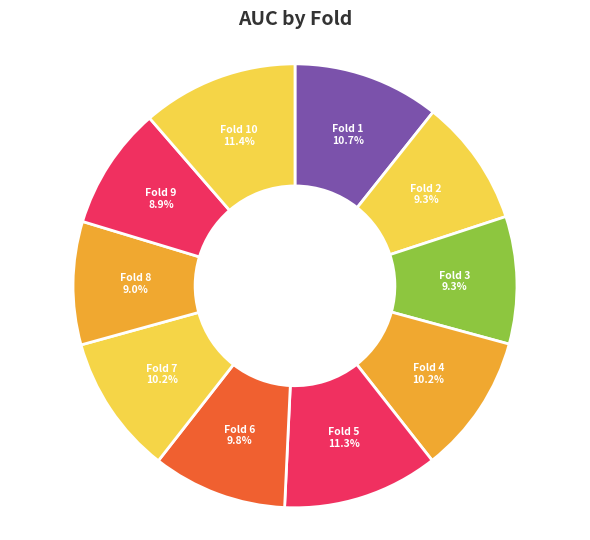

Between Fold 7 and Fold 10, which is larger?

Fold 10